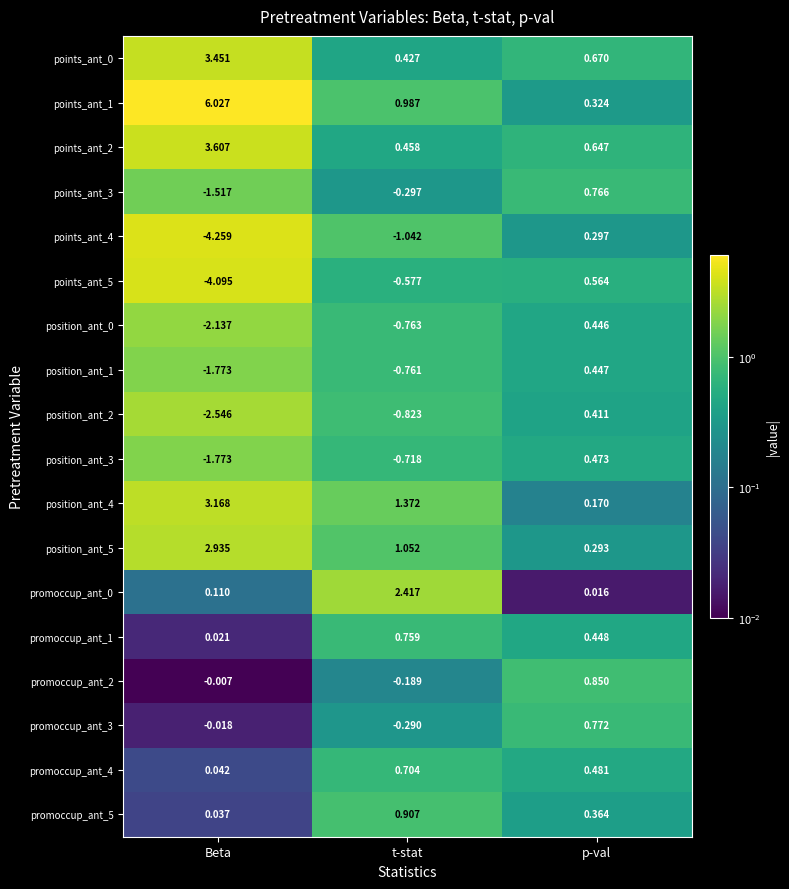

Where does the position_ant_4 series first go above 1?

Beta